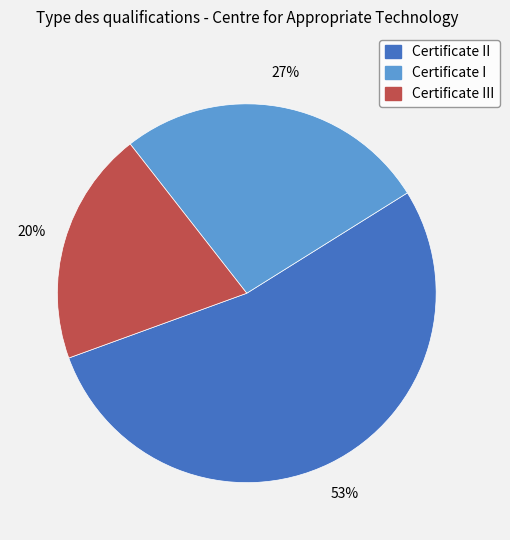

To the nearest percent, what is the average slice percentage?

33%